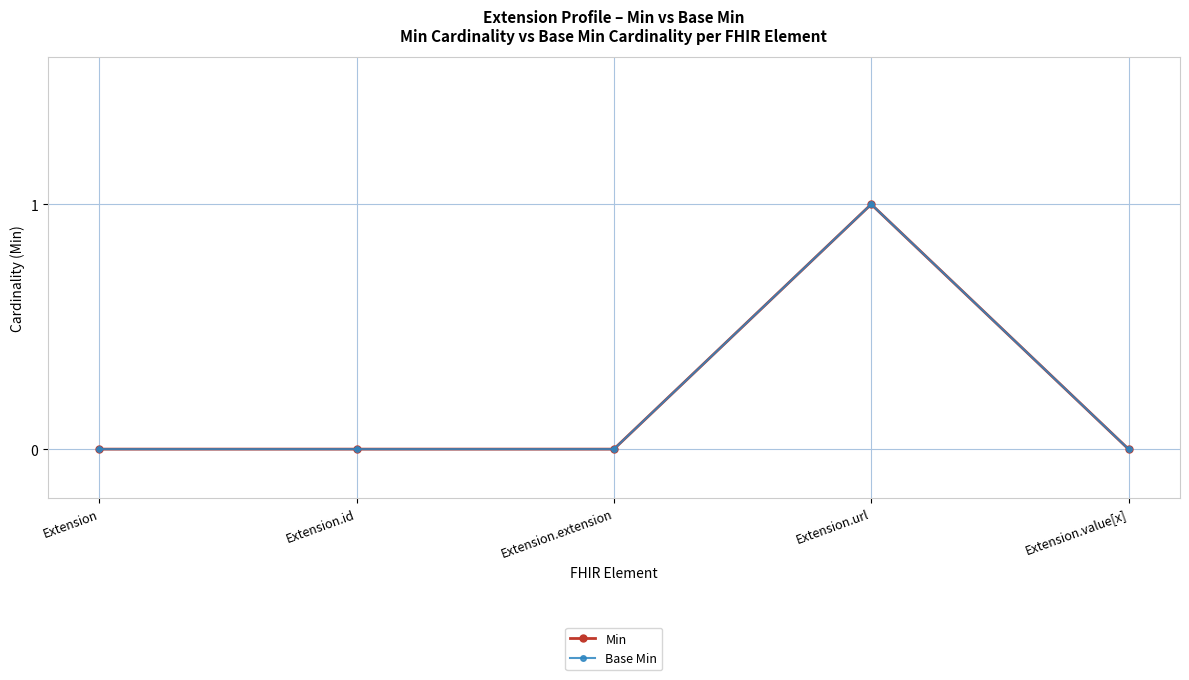

What is the total value across all series at Extension.url?

2